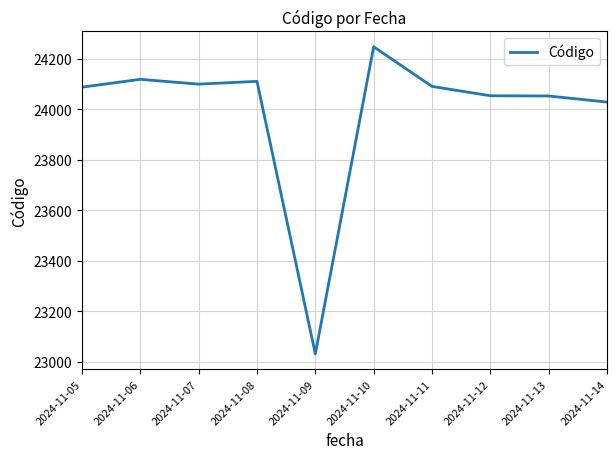

Is this an area chart (filled region under the line)?

No